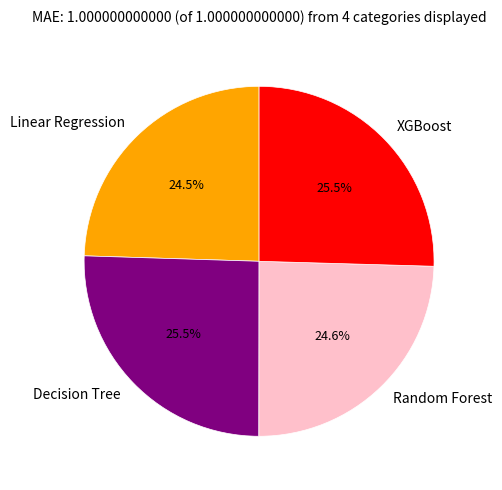

Between Linear Regression and Decision Tree, which is larger?

Decision Tree